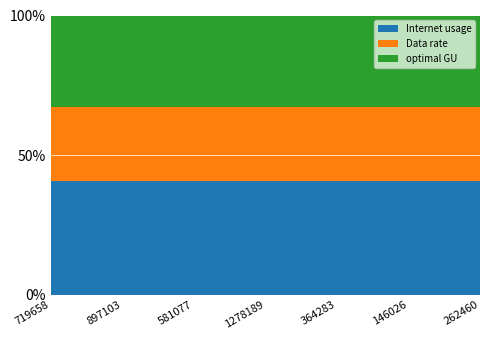

Reading right to left, what are all the values shown in this chart?

Internet usage: 112.0	121.2	115.9	119.4	110.0	129.4	118.1
Data rate: 72.7	78.6	75.2	77.4	71.4	84.0	76.6
optimal GU: 90.3	97.6	93.4	96.1	88.6	104.3	95.1